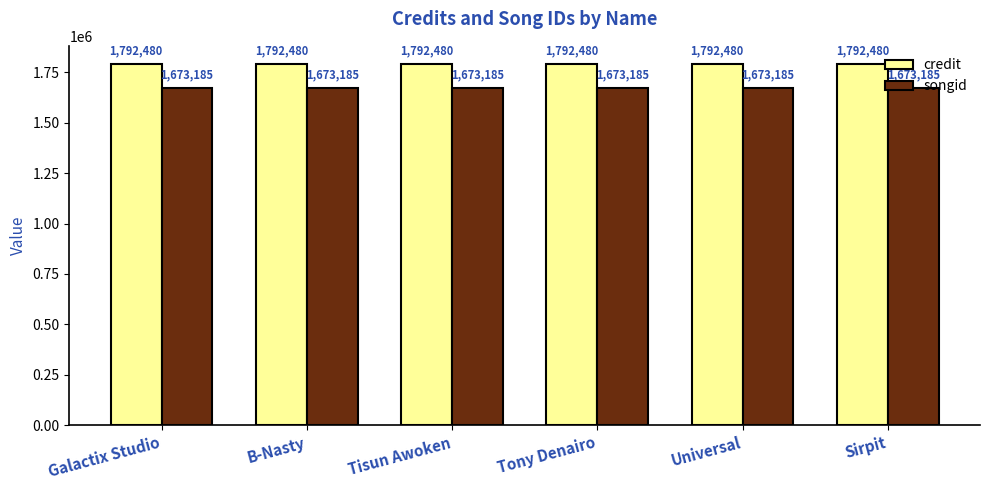

Reading left to right, list all the values displayed in this chart.

credit: 1792480	1792480	1792480	1792480	1792480	1792480
songid: 1673185	1673185	1673185	1673185	1673185	1673185